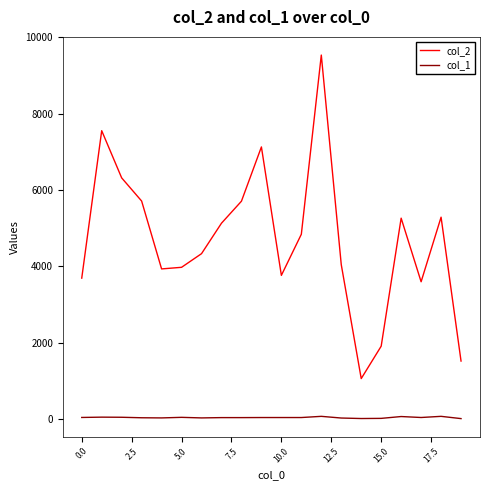

Which series has the largest range (max minus min)?

col_2